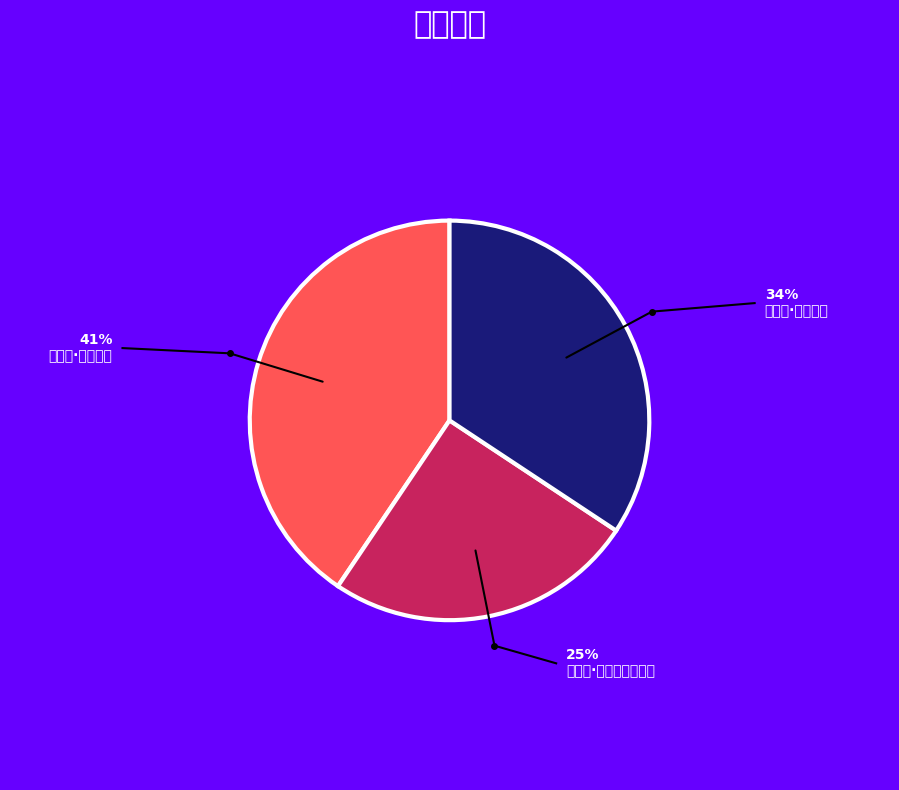

To the nearest percent, what portion does 清平乐·东风不住 represent?

41%